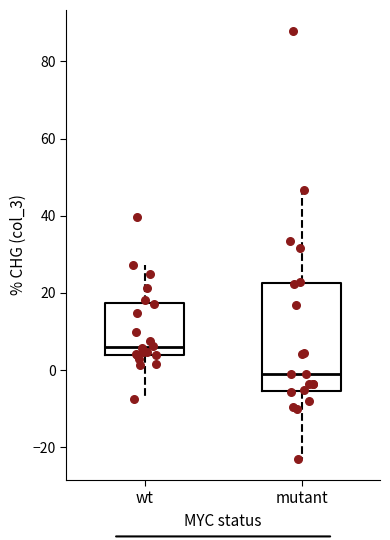

Reading left to right, read every box against the y-axis: the position of its median line, the range the box covers, and the ends of its whiskers. The values are not printed on the chart, so give them approximately, as read against the axis.

wt: median 6, box 4 to 18, whiskers -8 to 28
mutant: median -2, box -6 to 22, whiskers -22 to 46